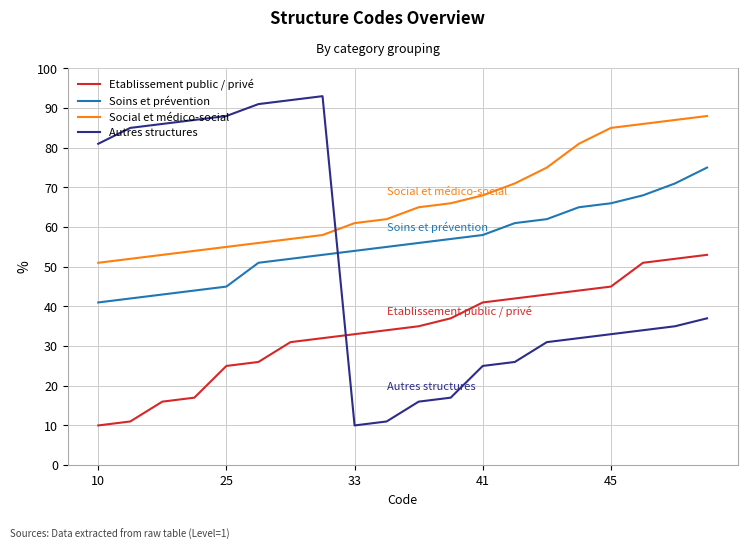

Rank the series by their average value, from highest to lowest.

Social et médico-social, Soins et prévention, Autres structures, Etablissement public / privé